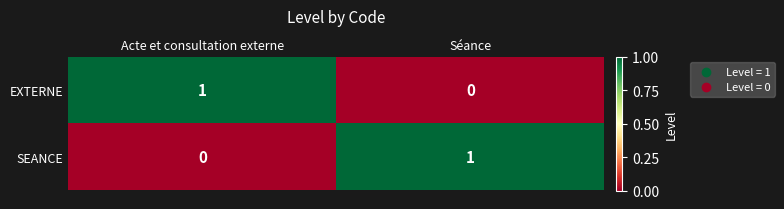

At how many categories does at least one series exceed 0?

2